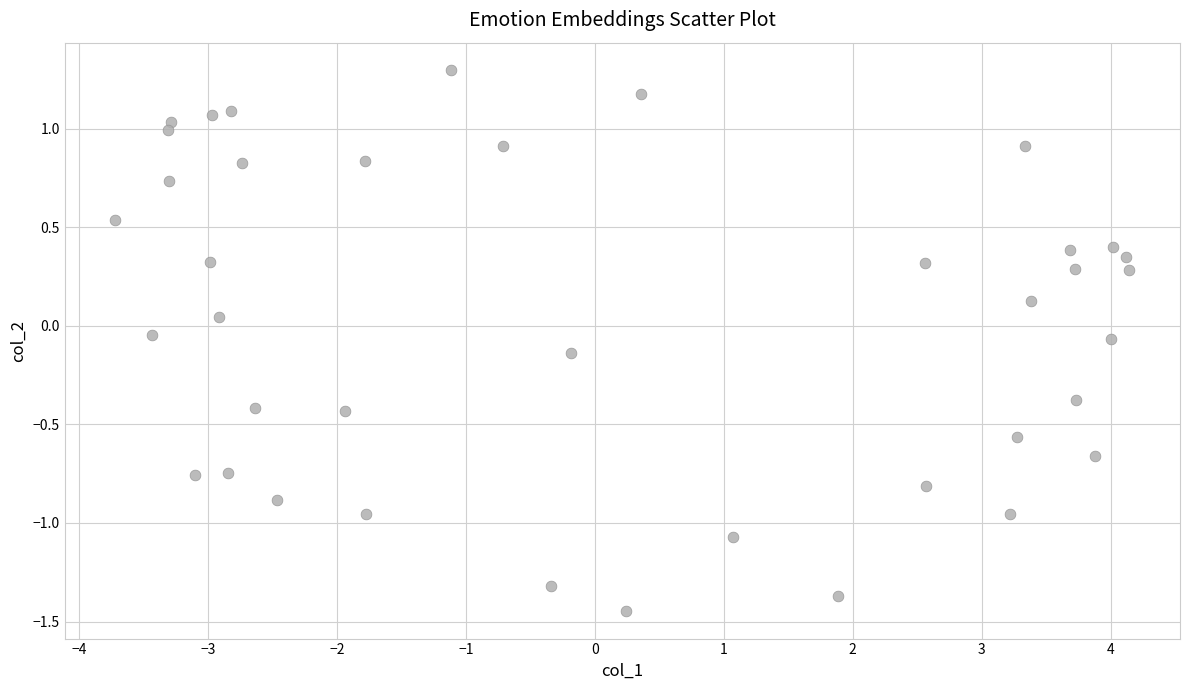

What is the range of Y values (max minus min)?

2.7